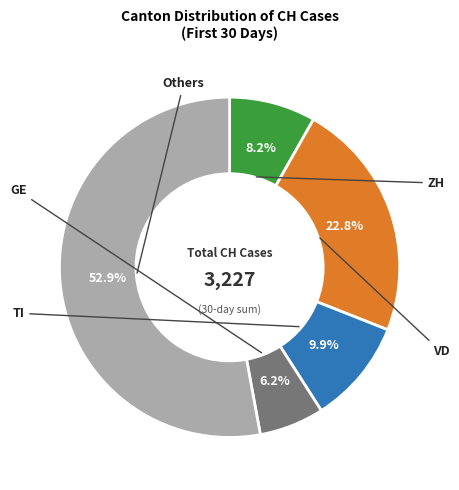

Is there any slice that represents more than half of the pie?

Yes